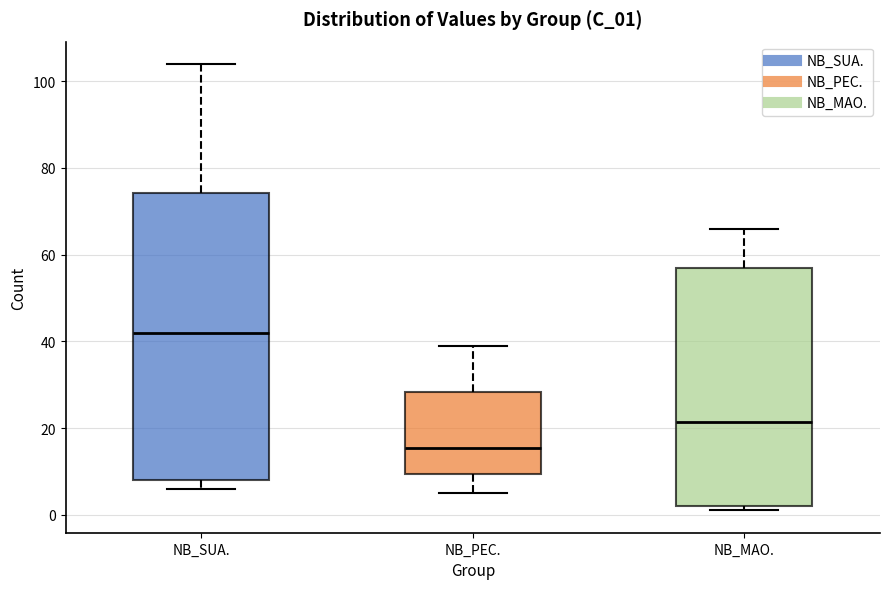

Reading left to right, transcribe this box plot: for each box, give where its median line is, the range the box spans, and where its two whiskers end, as read against the y-axis. The values are not printed on the chart, so give them approximately, as read against the axis.

NB_SUA.: median 42, box 8 to 74, whiskers 6 to 104
NB_PEC.: median 16, box 10 to 28, whiskers 6 to 40
NB_MAO.: median 22, box 2 to 58, whiskers 2 (just below the box's lower edge) to 66